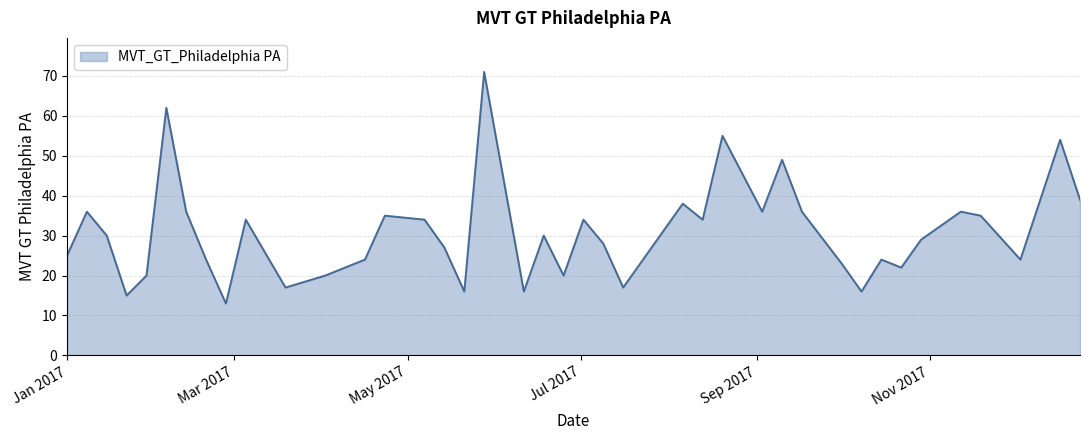

What is the difference between the maximum and second lowest values?

56